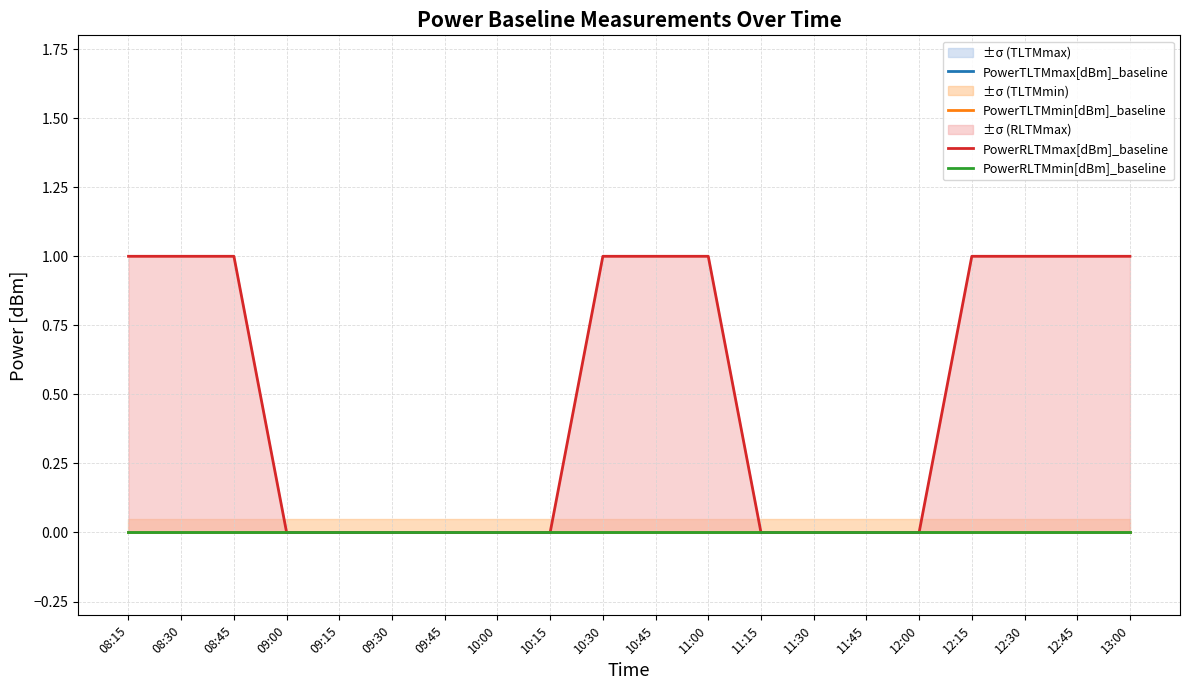

What position from the right is 12:45?

2